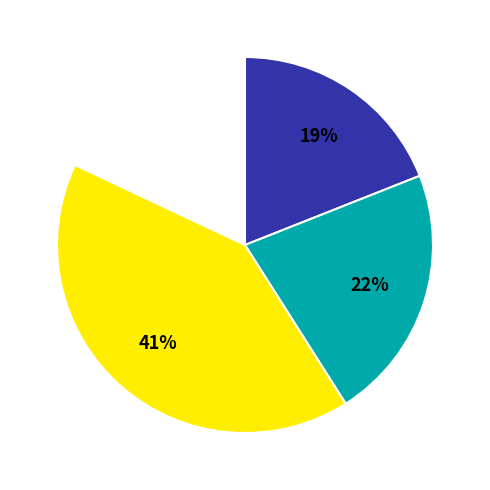

Is there a majority slice in this chart?

No